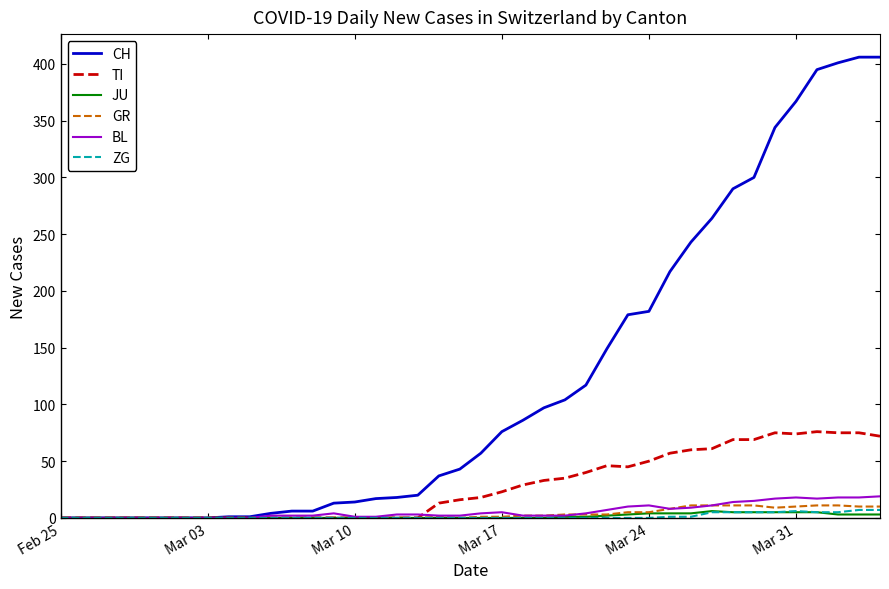

Which series has the widest spread of values?

CH